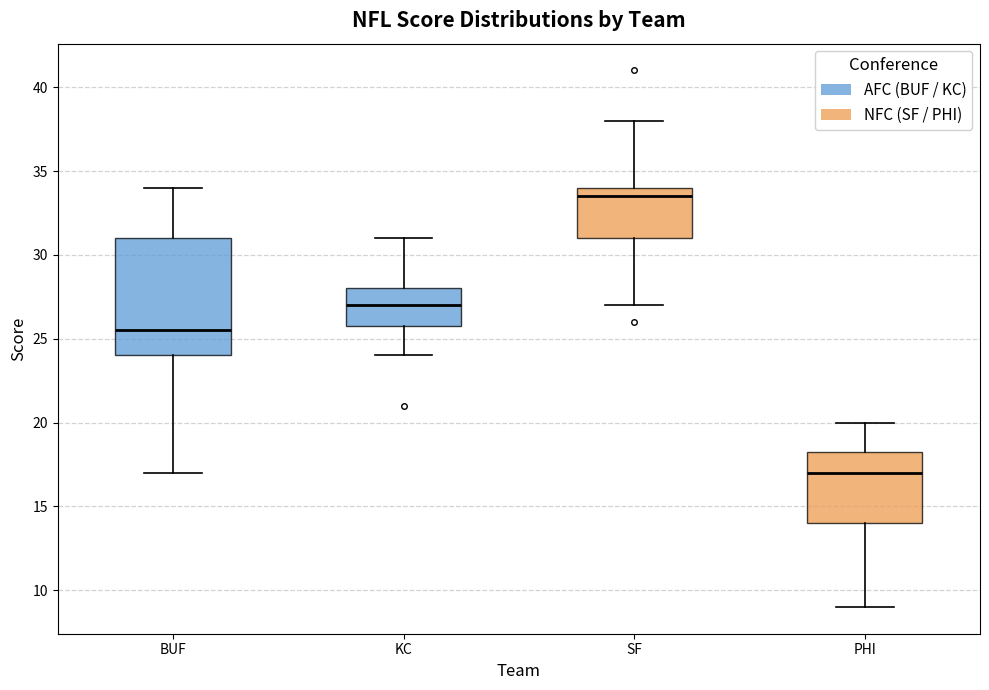

Where is the upper edge of the box for BUF on the y-axis? The values are not printed on the chart, so give them approximately, as read against the axis.

31.0